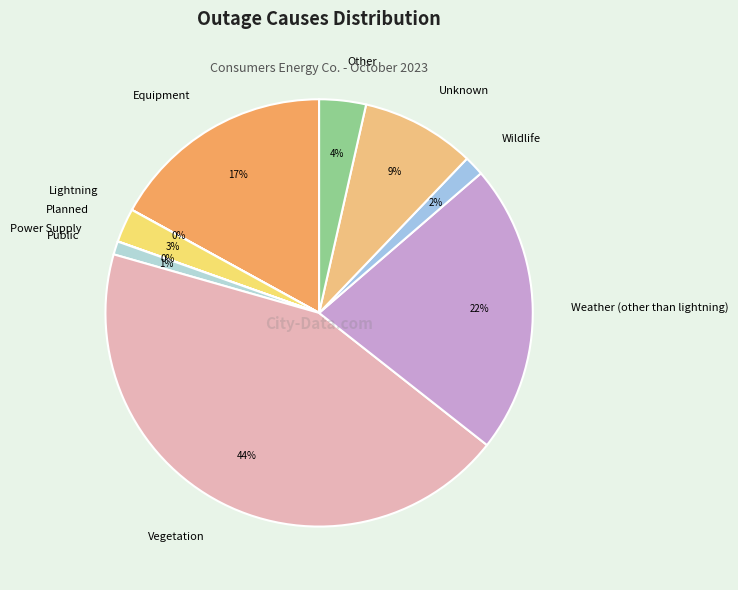

Is Other the majority of the pie?

No